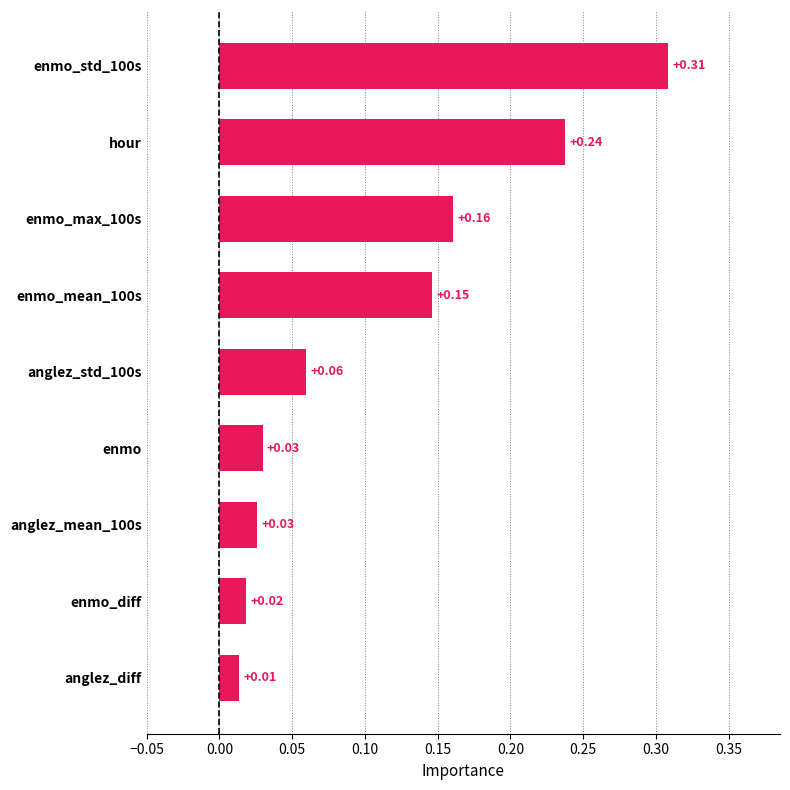

Which has a higher value, enmo_diff or enmo_std_100s?

enmo_std_100s